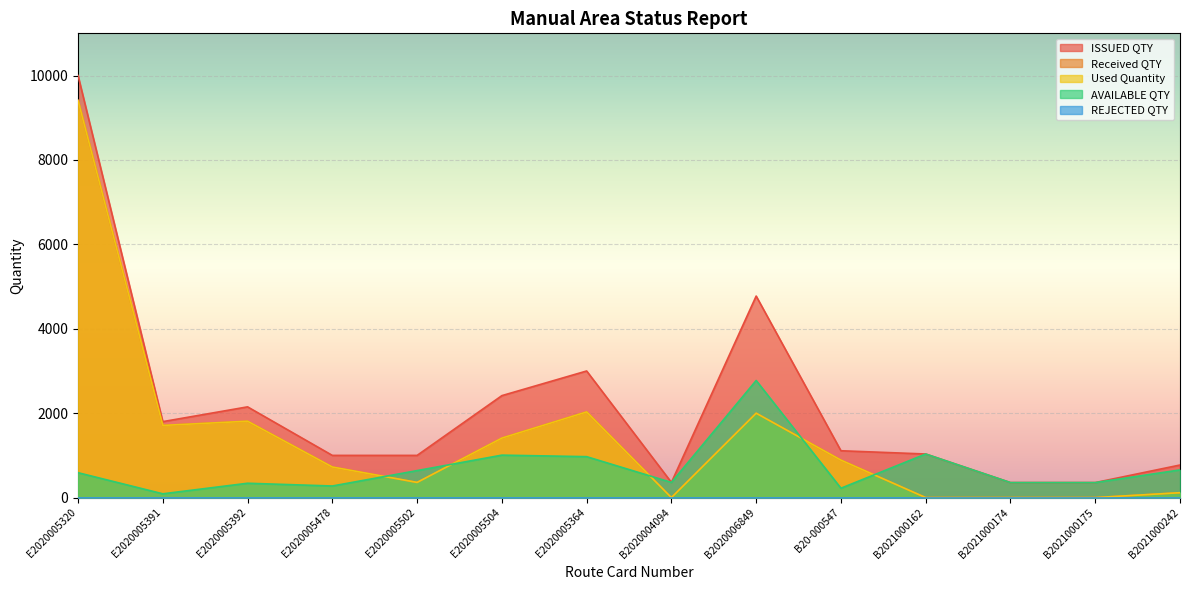

Reading right to left, transcribe all the data shown in this chart.

ISSUED QTY: 772	356	356	1033	1110	4775	360	3000	2416	1000	1000	2150	1800	10000
Received QTY: 116	0	0	0	888	2000	0	2030	1410	360	725	1810	1710	9410
Used Quantity: 116	0	0	0	888	2000	0	2030	1410	360	725	1810	1710	9410
AVAILABLE QTY: 656	356	356	1033	222	2775	360	970	1006	640	275	340	90	590